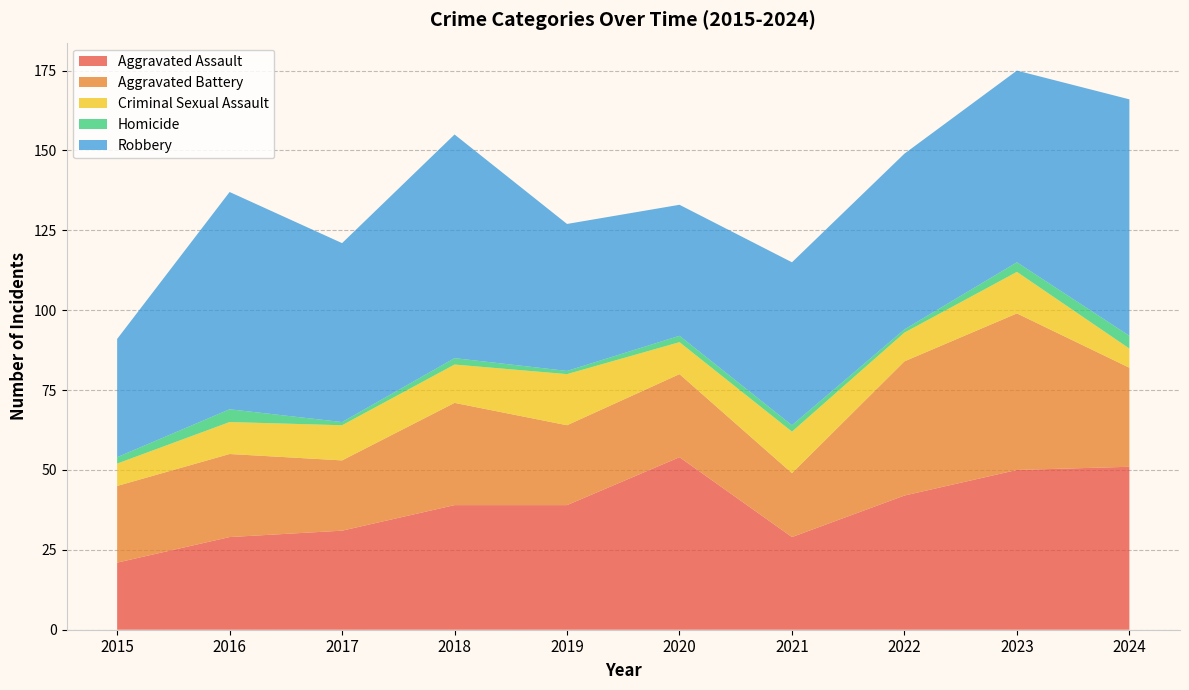

Reading right to left, what are all the values shown in this chart?

Aggravated Assault: 51	50	42	29	54	39	39	31	29	21
Aggravated Battery: 31	49	42	20	26	25	32	22	26	24
Criminal Sexual Assault: 6	13	9	13	10	16	12	11	10	7
Homicide: 4	3	1	2	2	1	2	1	4	2
Robbery: 74	60	55	51	41	46	70	56	68	37